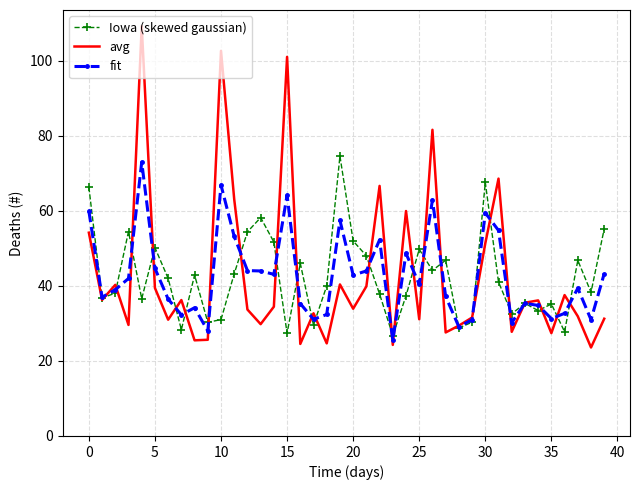

What is the lowest value of the avg series?

23.6